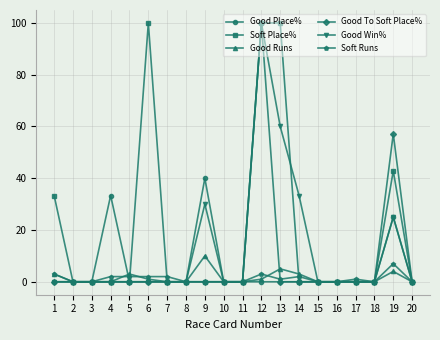

What is the difference between the second highest and second lowest values in the Soft Runs series?

3.0